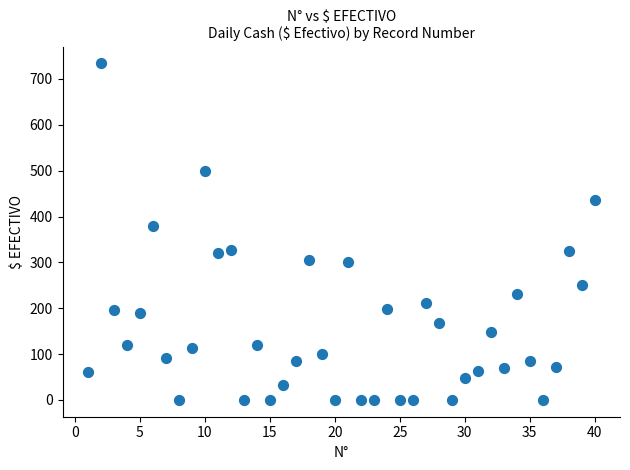

What is the range of Y values (max minus min)?

734